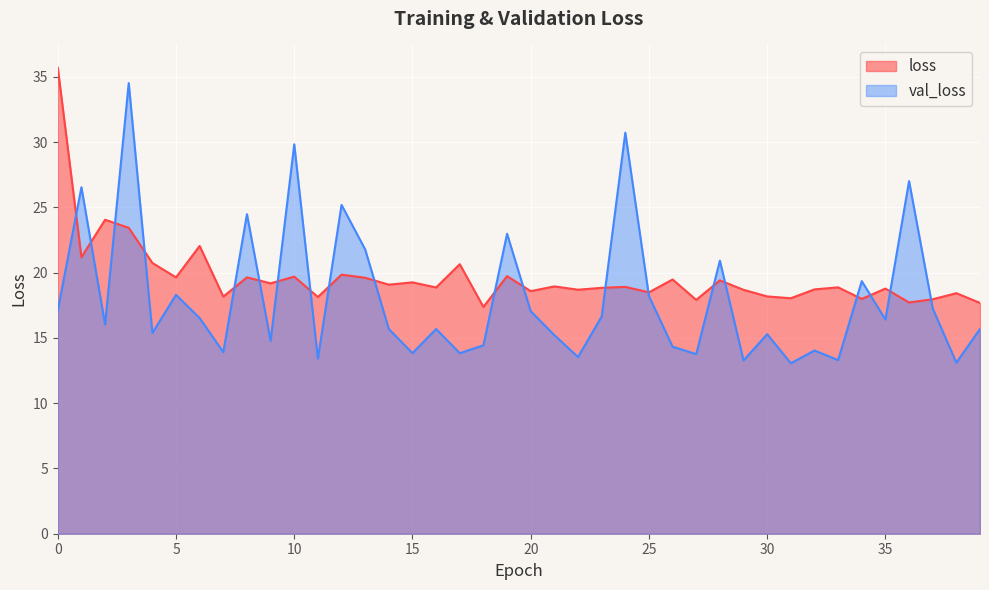

At 31, list the series in order from largest to smallest.

loss, val_loss